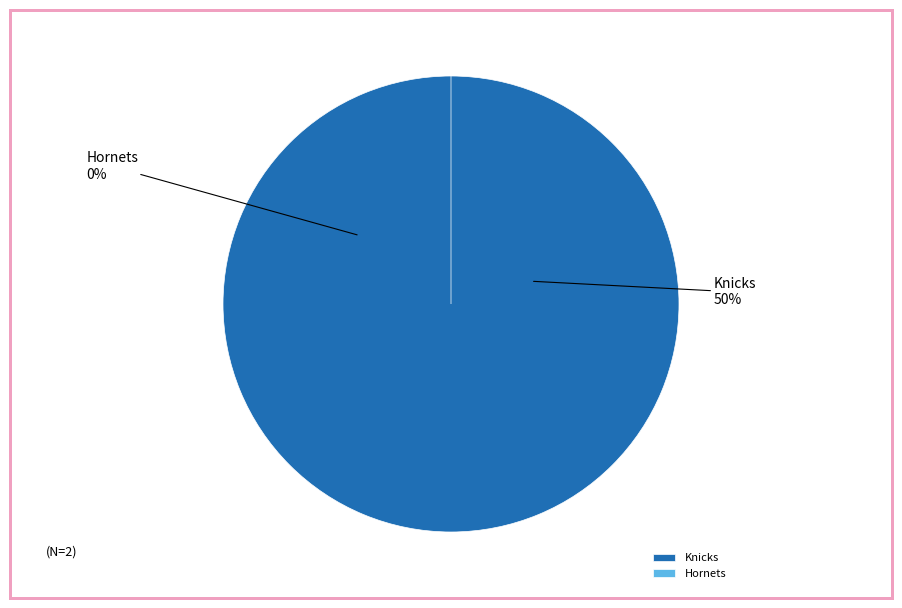

Which slice is the largest?

Knicks